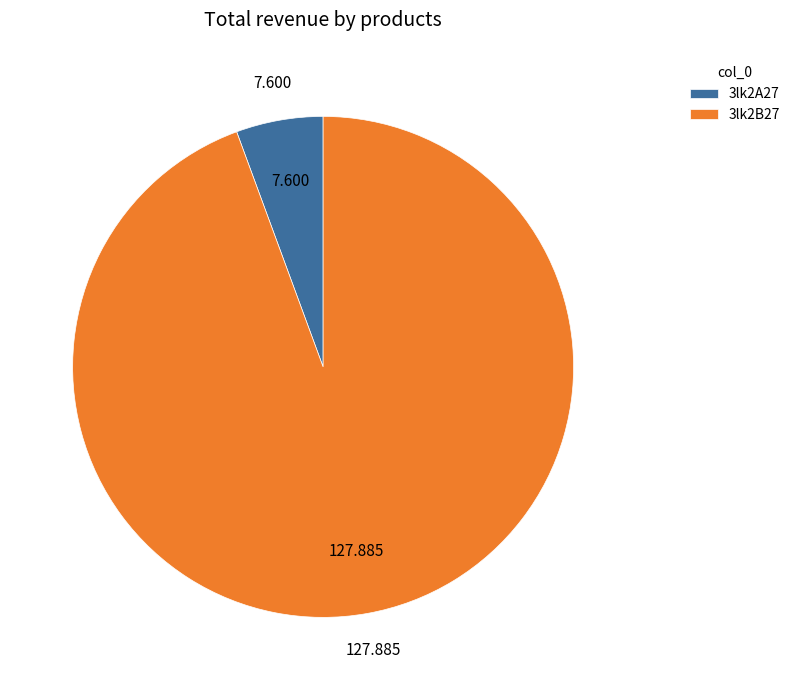

Does any single category account for the majority?

Yes